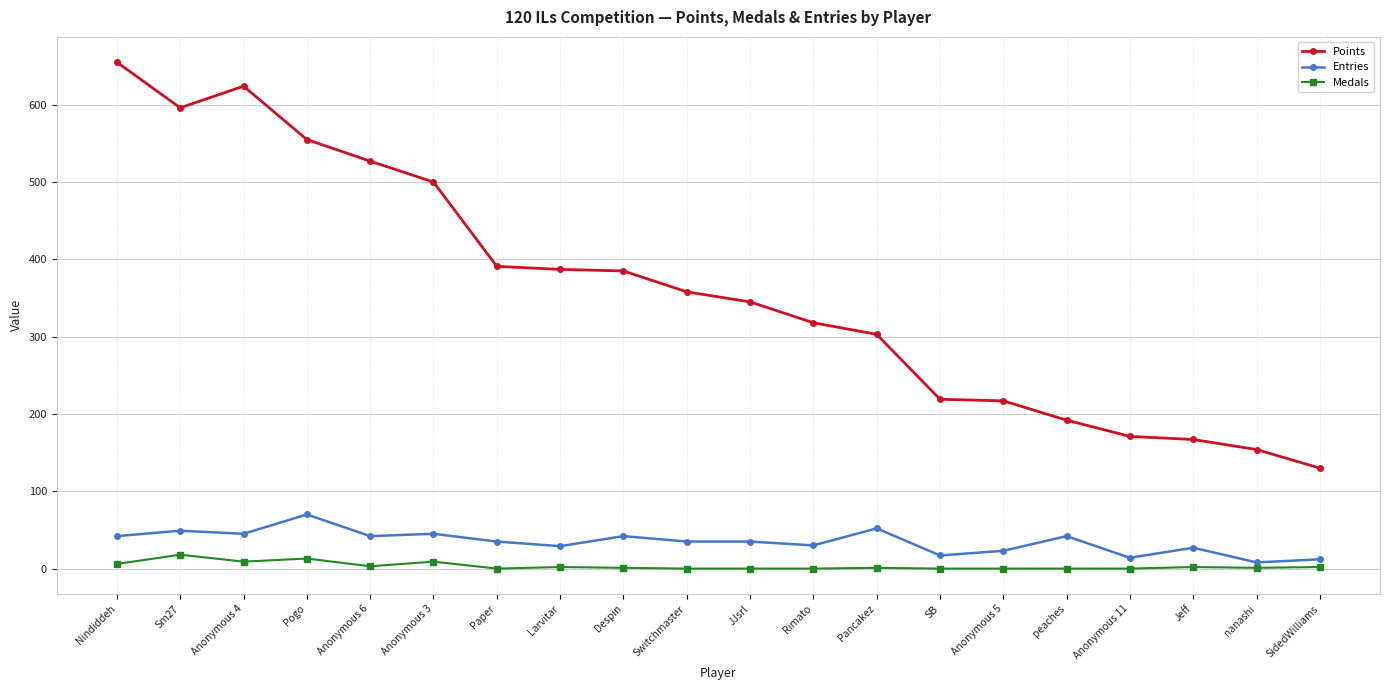

What is the difference between the maximum and minimum values in the Points series?

525